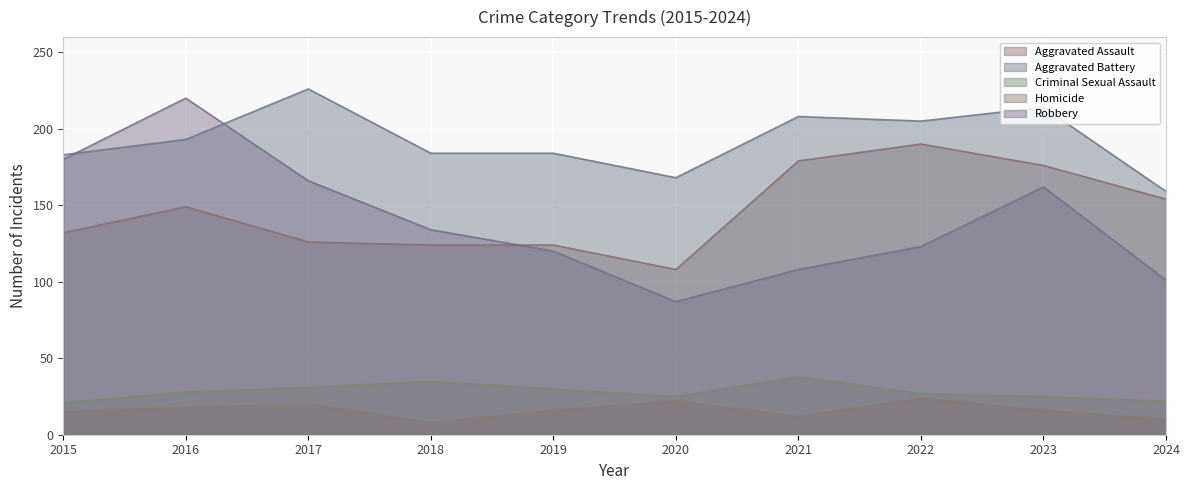

What is the value of the Aggravated Assault point at the 2nd from the left?

149